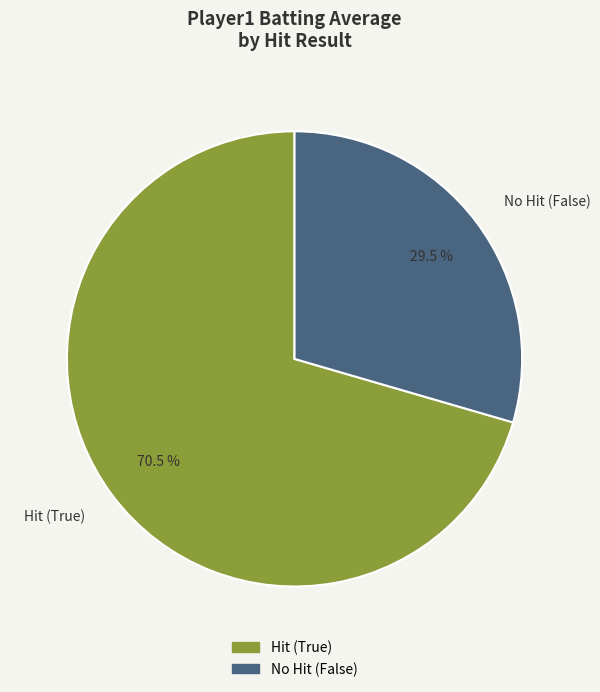

Which slice represents more than half of the pie?

Hit (True)